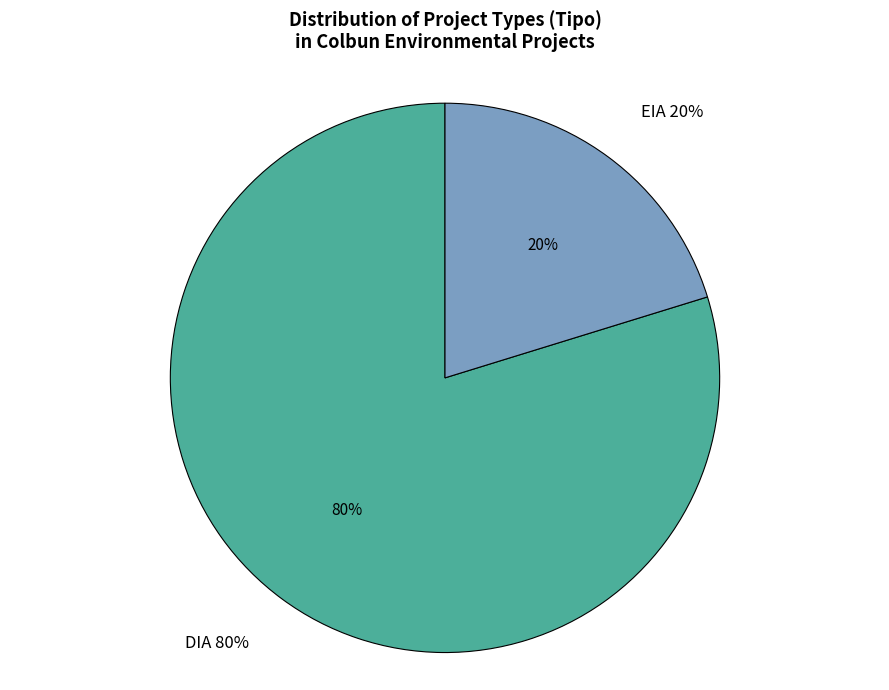

Count the number of slices in the pie.

2